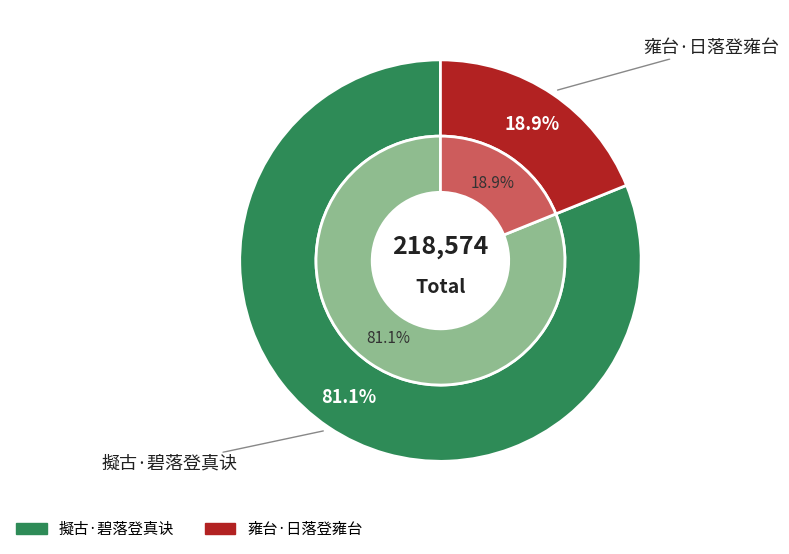

To the nearest percent, what portion does 雍台·日落登雍台 represent?

19%